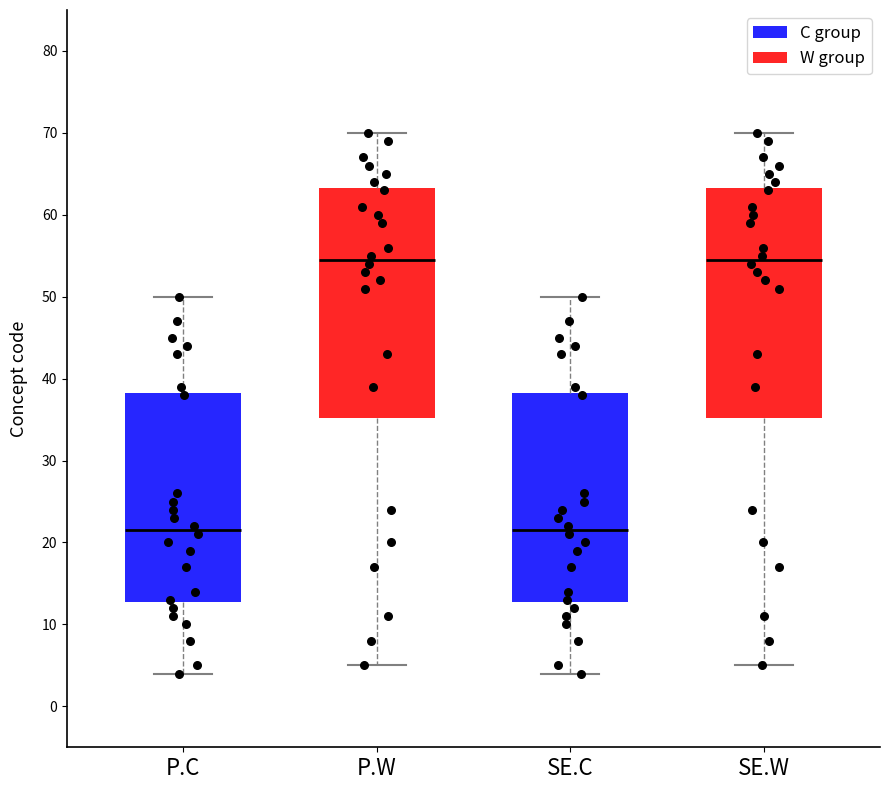

Where does the median line of the box for SE.C sit on the y-axis? The values are not printed on the chart, so give them approximately, as read against the axis.

22